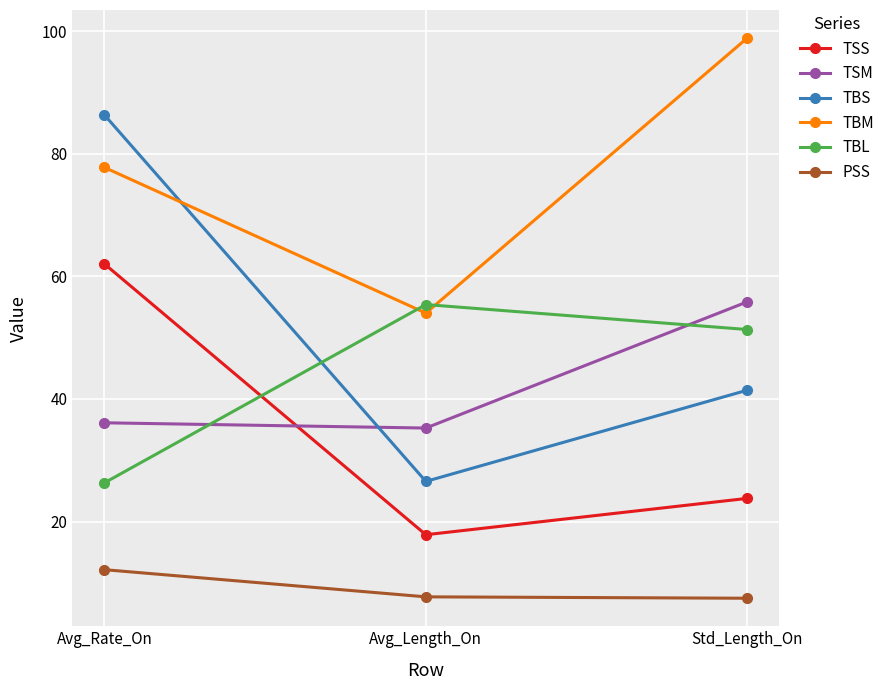

Is this an area chart (filled region under the line)?

No